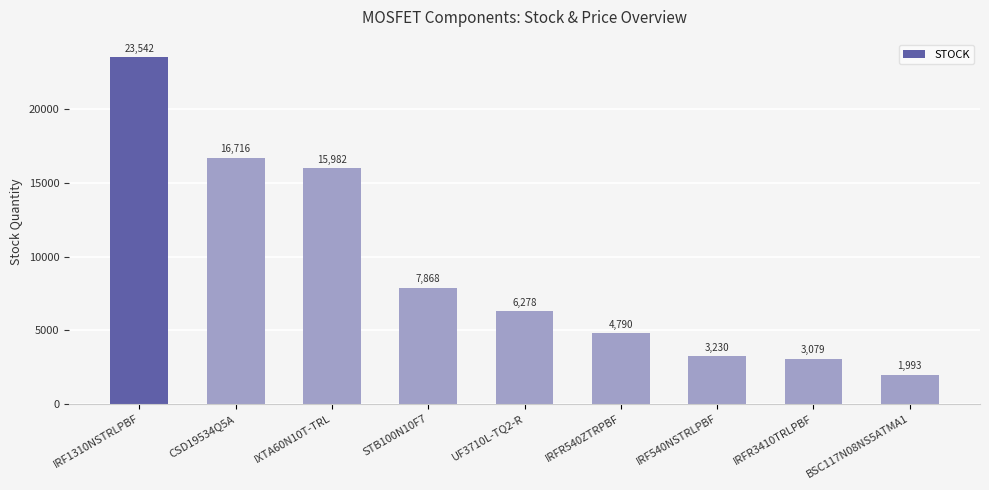

List the labels in order of value, smallest first.

BSC117N08NS5ATMA1, IRFR3410TRLPBF, IRF540NSTRLPBF, IRFR540ZTRPBF, UF3710L-TQ2-R, STB100N10F7, IXTA60N10T-TRL, CSD19534Q5A, IRF1310NSTRLPBF